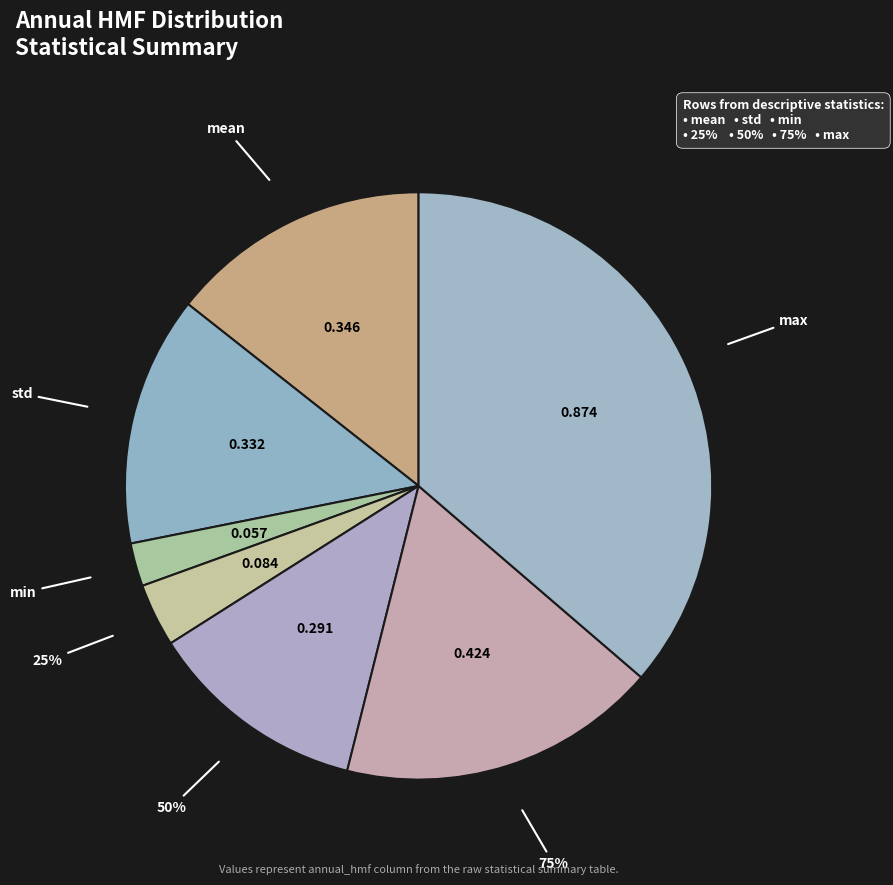

Is the sum of 75% and 25% greater than half?

No